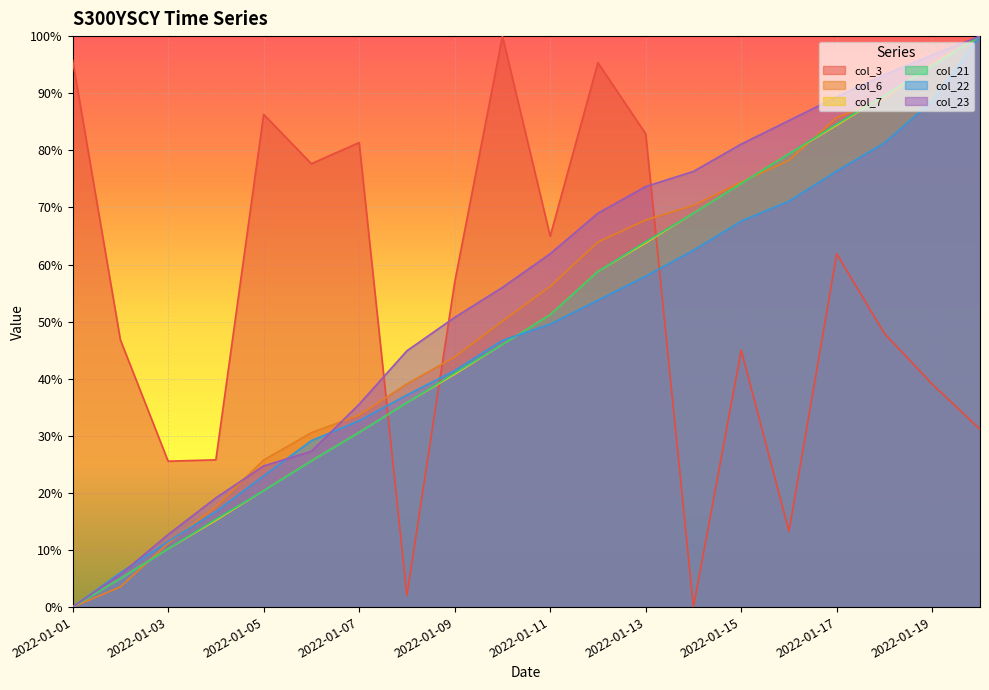

At which category does the chart reach its peak across all series?

2022-01-10